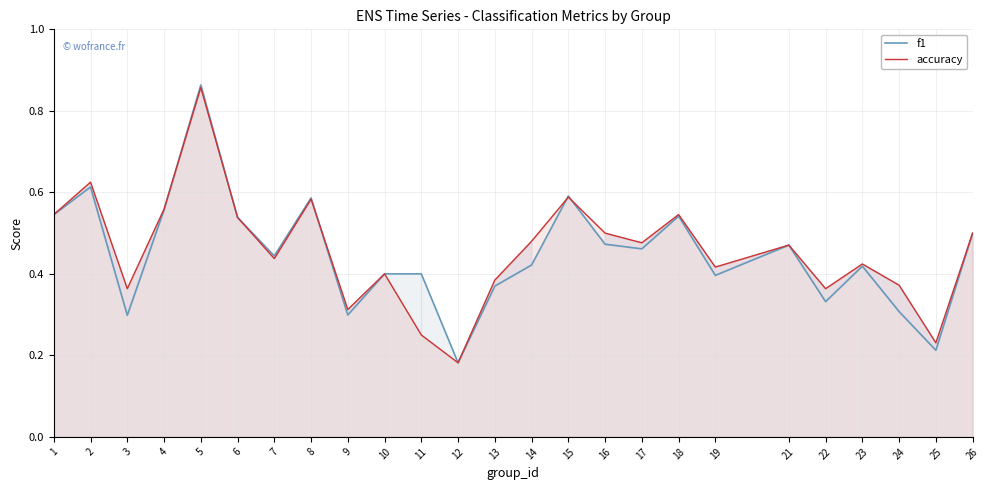

What are all the series names shown in the legend?

f1, accuracy